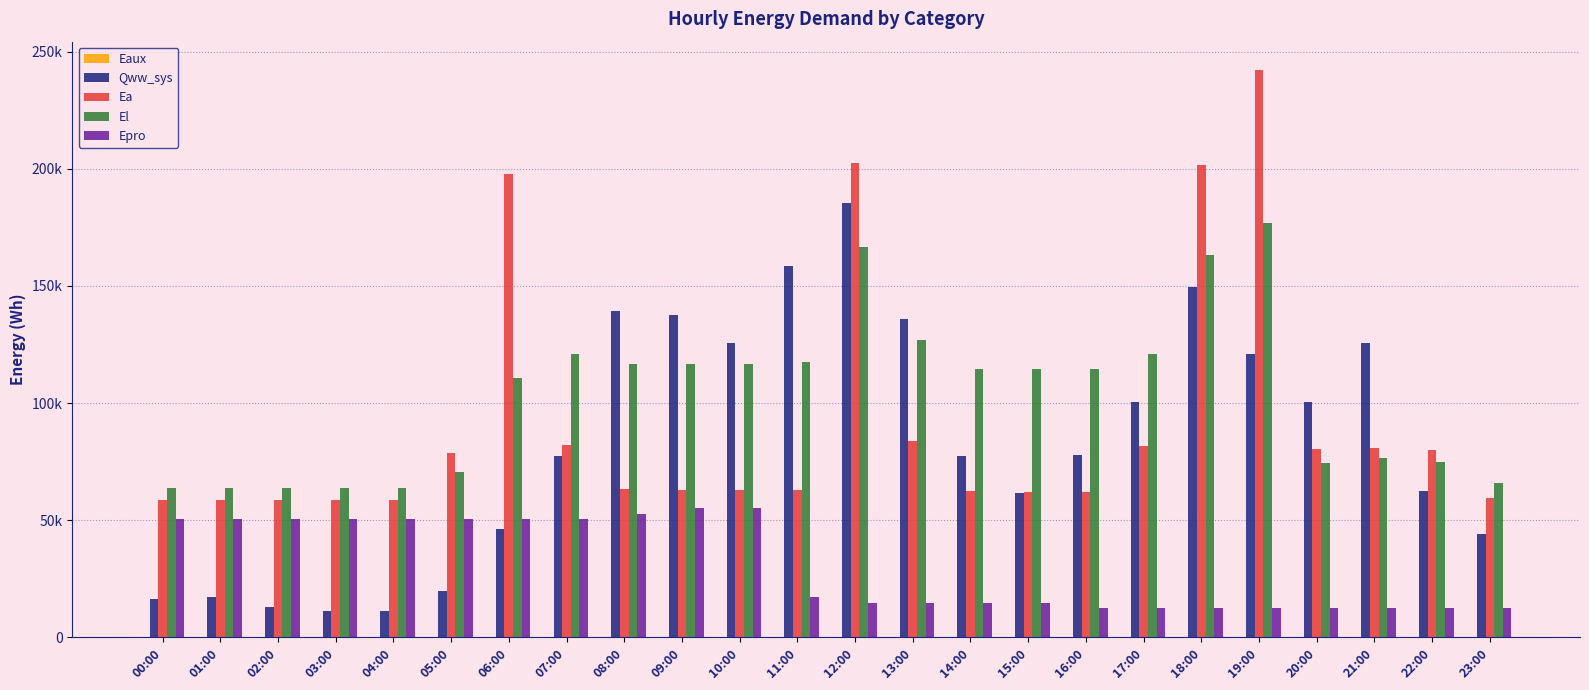

What is the label of the 14th bar from the left?

13:00